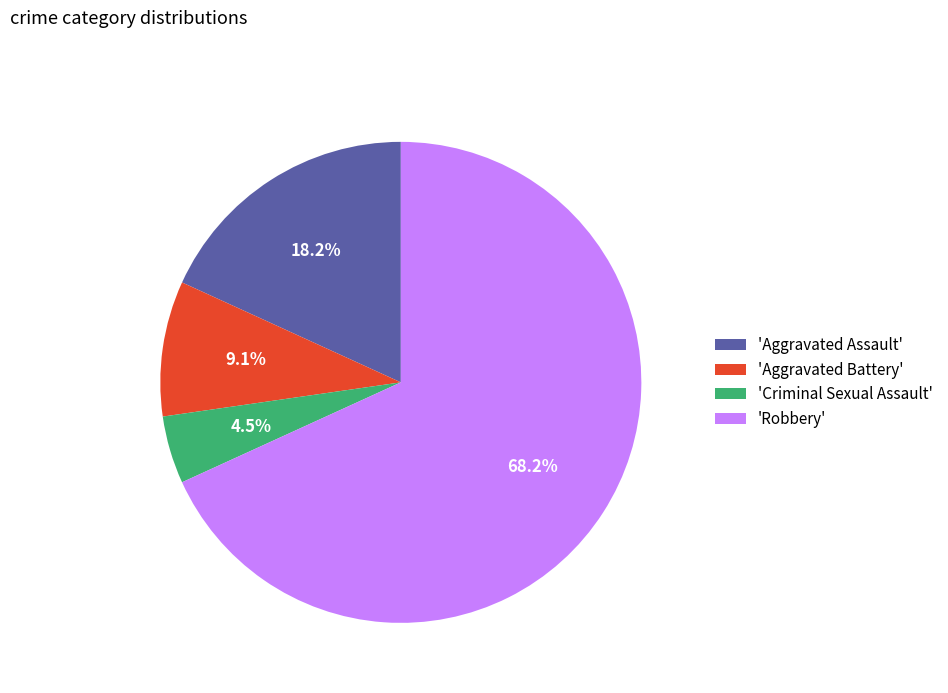

How many segments does this pie chart have?

4